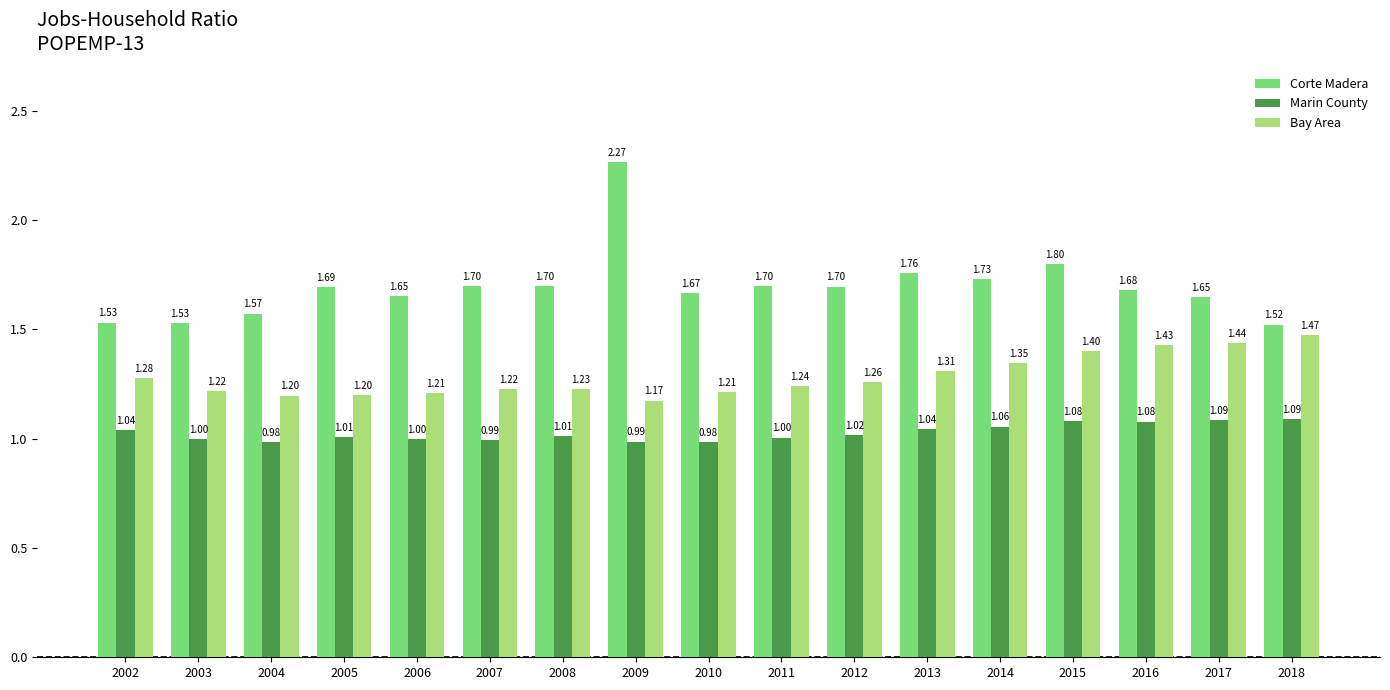

At which category does the chart reach its minimum across all series?

2010